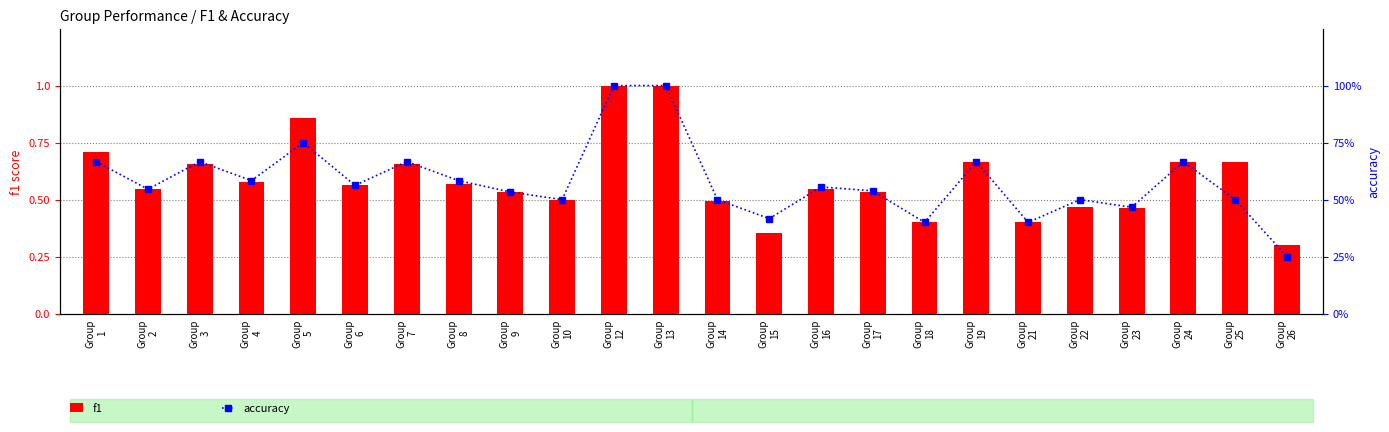

Reading left to right, extract all data points from this chart.

f1: 0.7	0.5	0.7	0.6	0.9	0.6	0.7	0.6	0.5	0.5	1.0	1.0	0.5	0.4	0.5	0.5	0.4	0.7	0.4	0.5	0.5	0.7	0.7	0.3
accuracy: 0.7	0.5	0.7	0.6	0.8	0.6	0.7	0.6	0.5	0.5	1.0	1.0	0.5	0.4	0.6	0.5	0.4	0.7	0.4	0.5	0.5	0.7	0.5	0.2